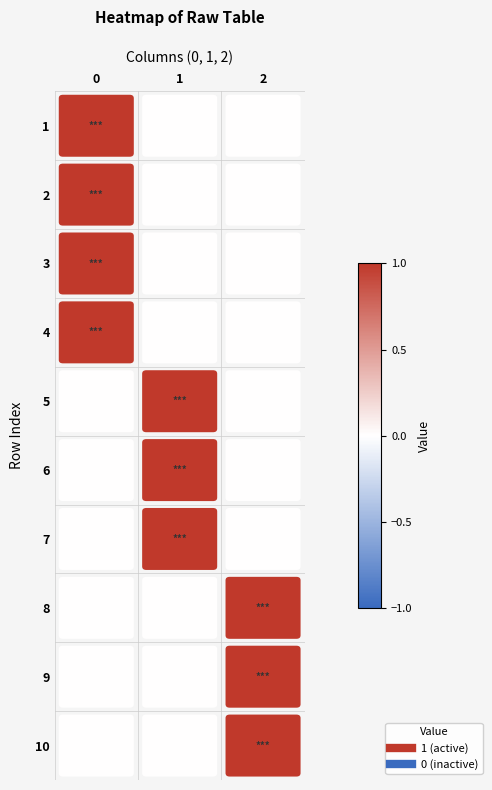

What is the difference between the highest and lowest values at 2?

1